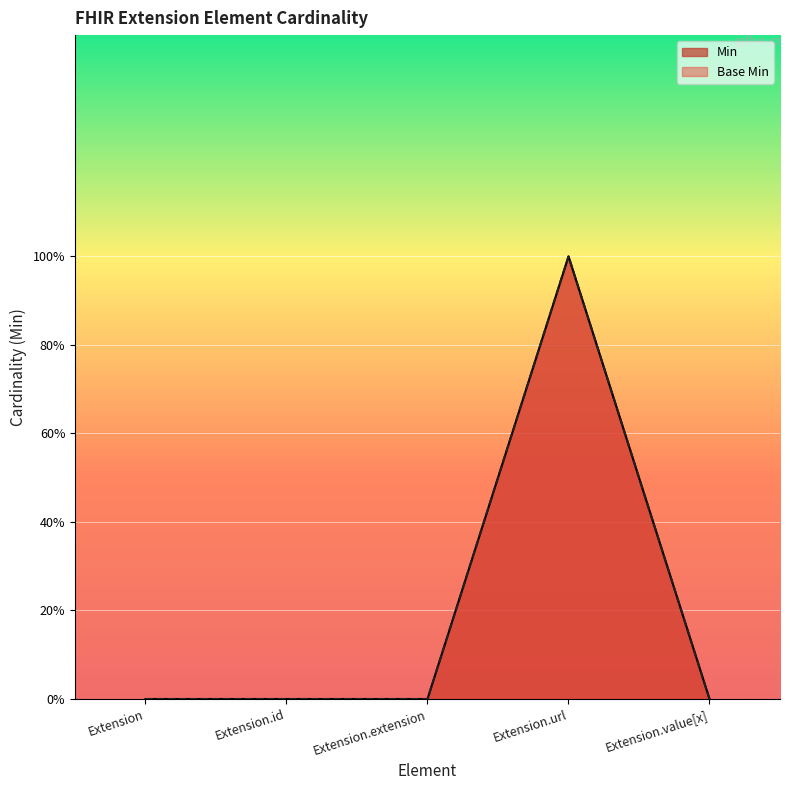

What is the label of the 5th point from the right?

Extension